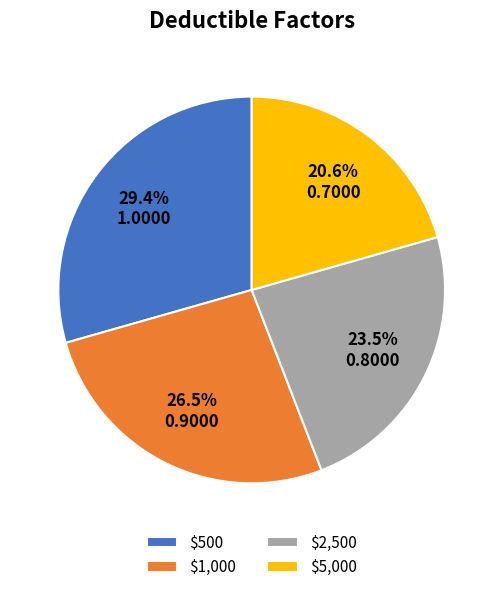

Which slice is the smallest?

$5,000